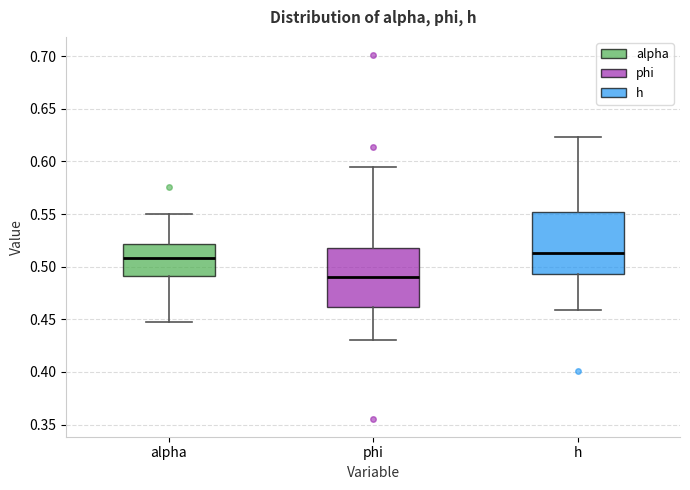

Where is the upper edge of the box for phi on the y-axis? The values are not printed on the chart, so give them approximately, as read against the axis.

0.520